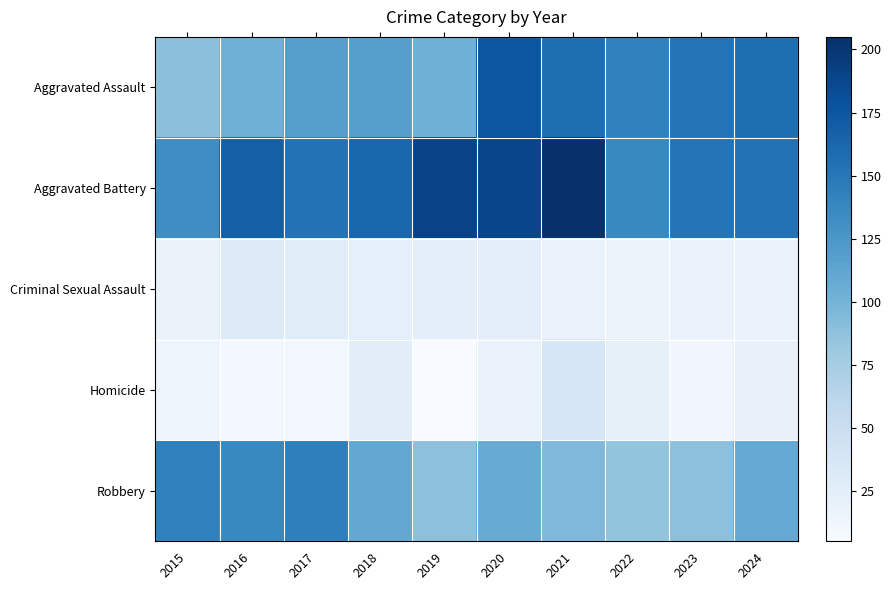

Rank the series at 2022 from highest to lowest value.

Aggravated Assault, Aggravated Battery, Robbery, Homicide, Criminal Sexual Assault